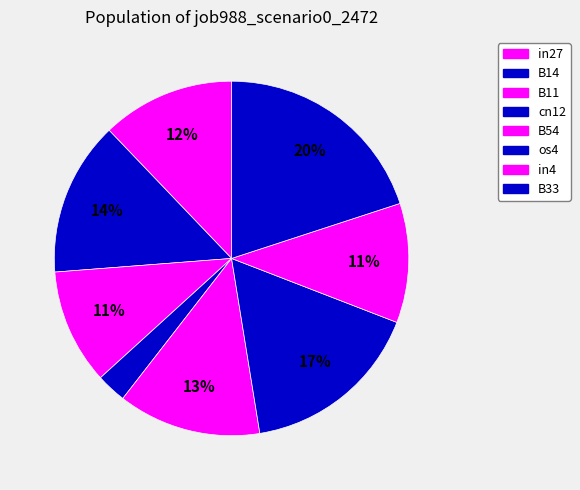

How many segments does this pie chart have?

8